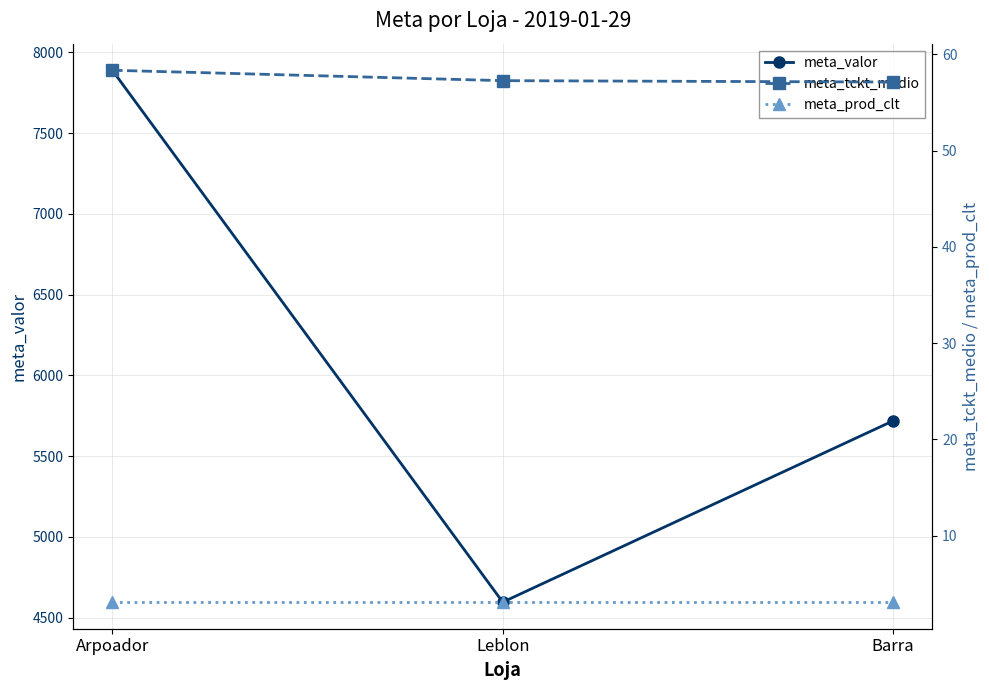

How many lines are shown in the chart?

3